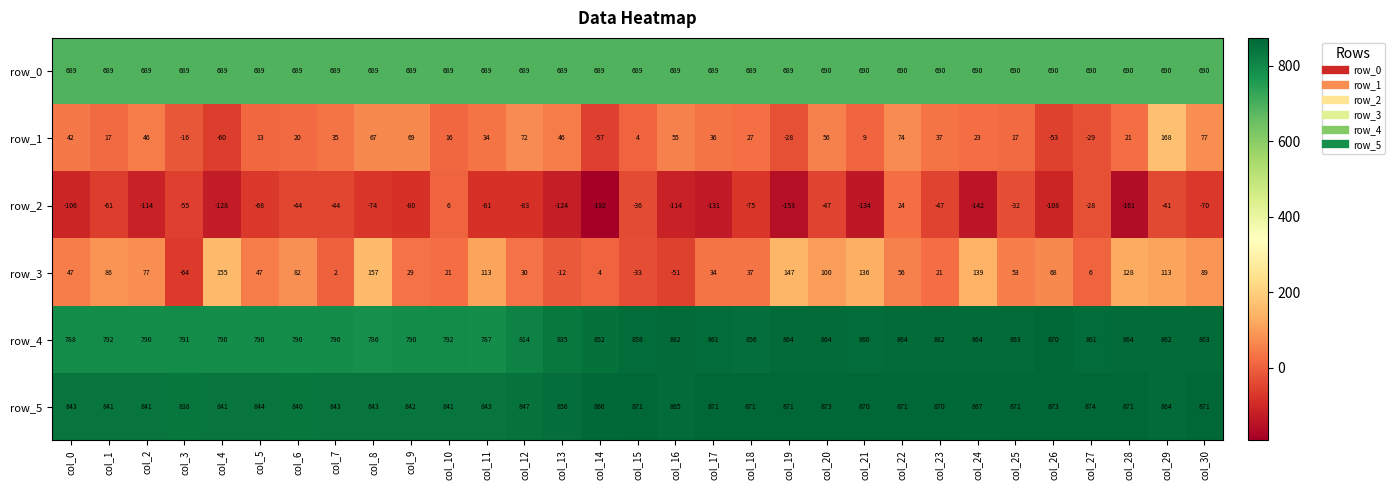

What is the difference between the row_4 values at col_2 and col_21?

70